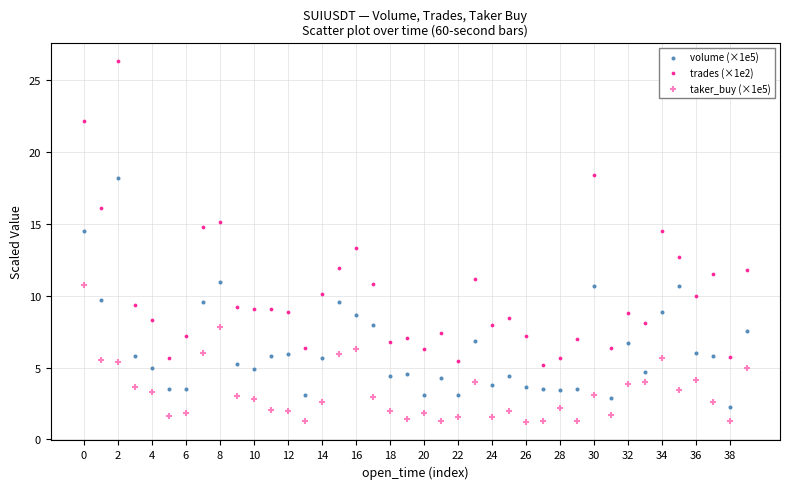

Across all data points, what is the range of Y values (max minus min)?

25.2